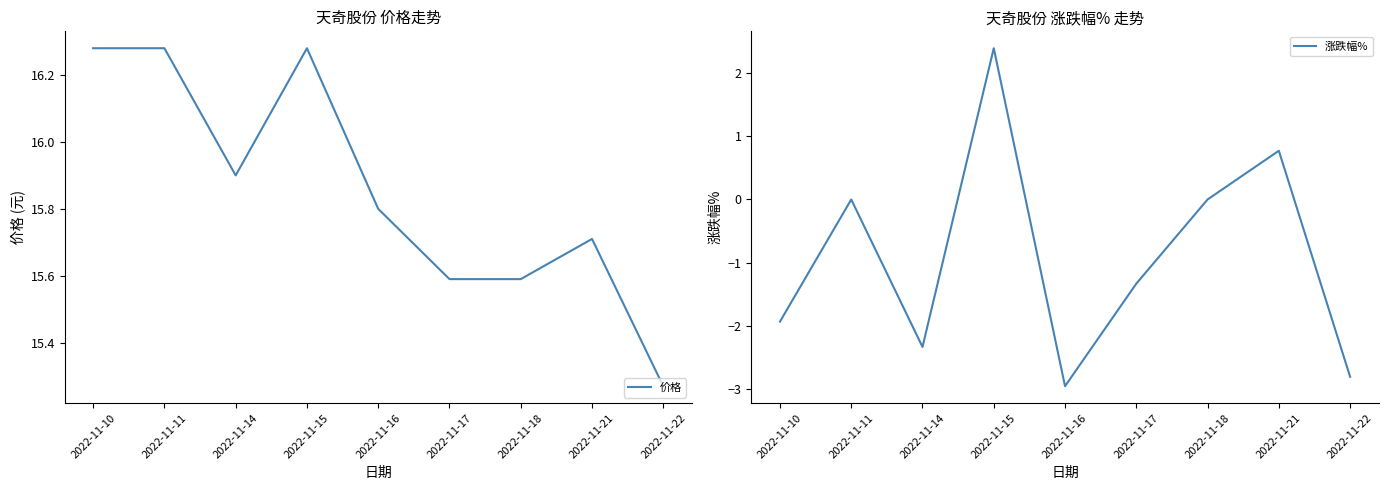

Between 2022-11-16 and 2022-11-18, which series saw the biggest shift?

涨跌幅%